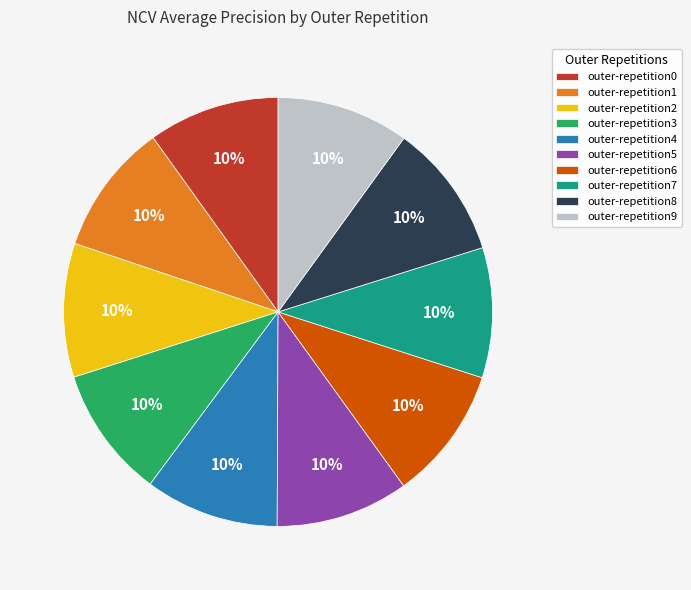

To the nearest percent, what is the average slice percentage?

10%